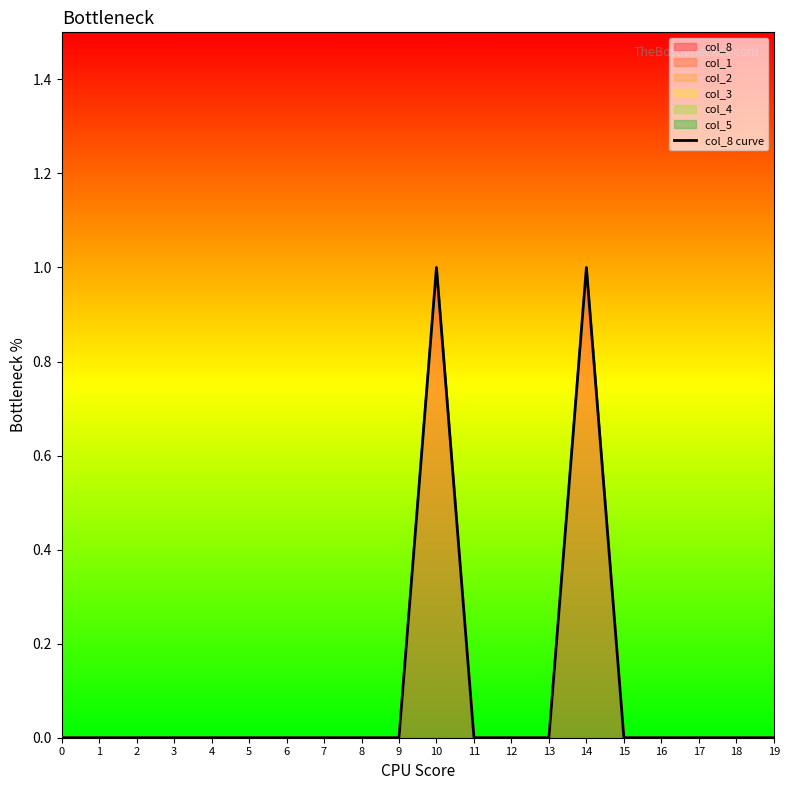

Count the number of values greater than 0.

2